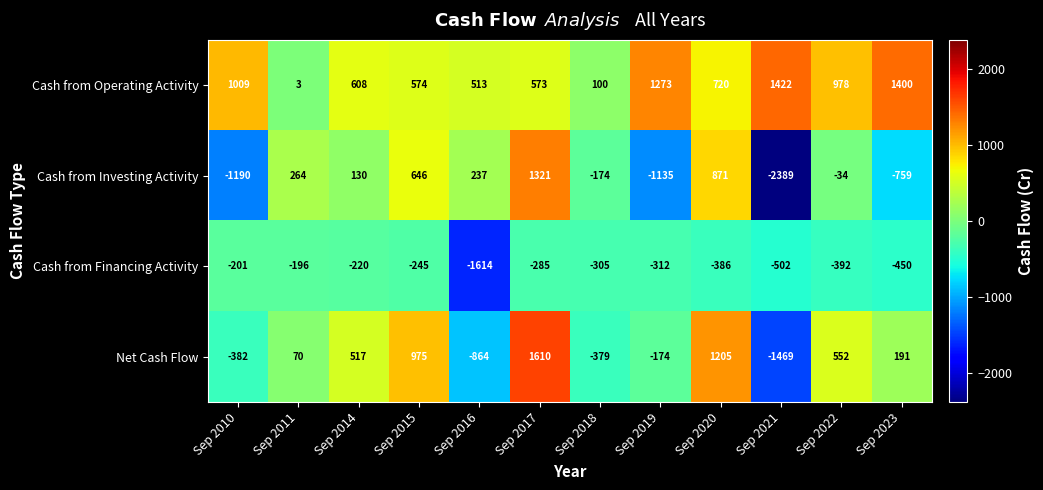

How many data points in Cash from Investing Activity are less than 130?

6